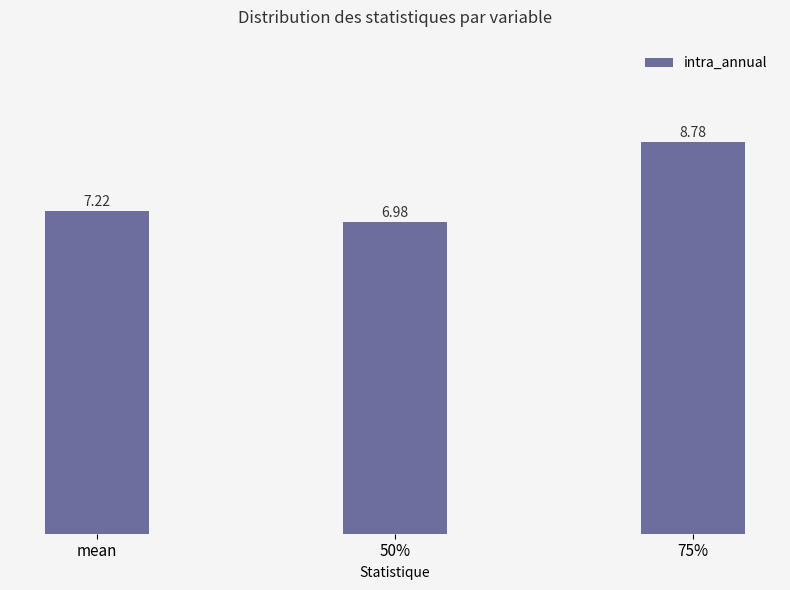

Approximately how many times larger is the value at 50% compared to mean?

1.0